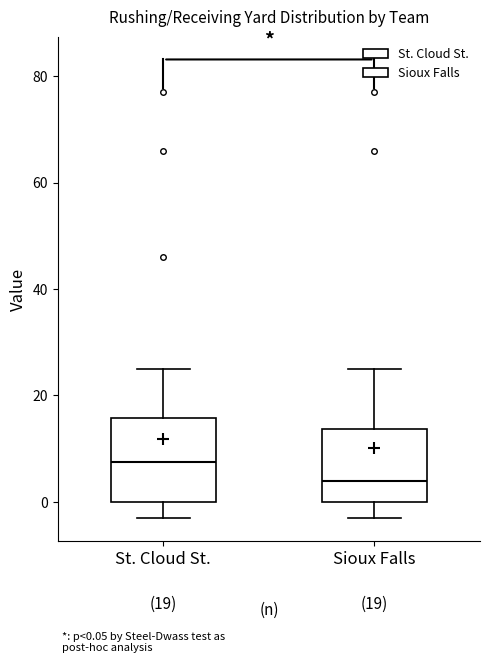

Which box is the tallest, from its lower edge to its upper edge?

St. Cloud St.